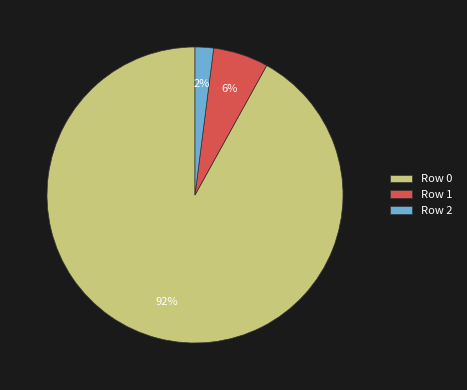

Rank the categories by value from highest to lowest.

Row 0, Row 1, Row 2